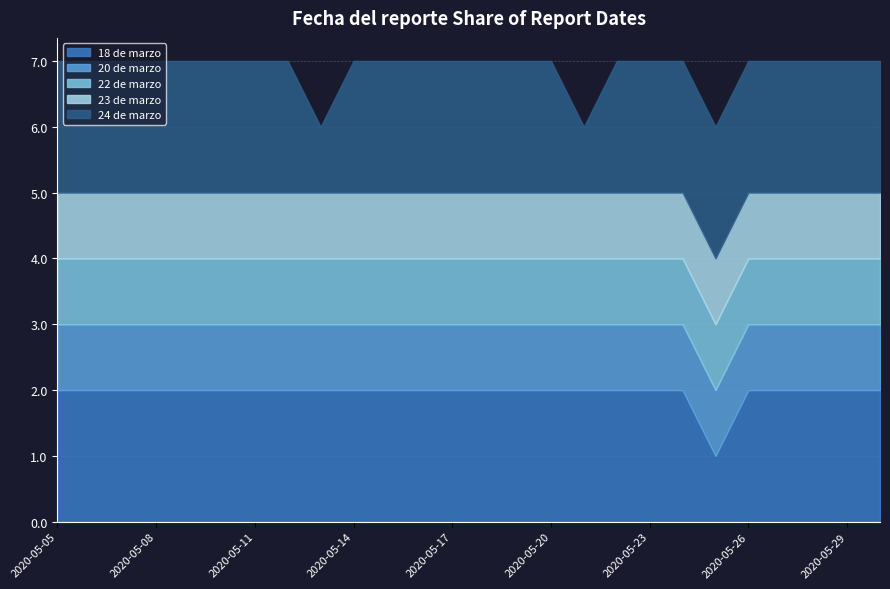

Which label corresponds to the smallest value in the chart?

2020-05-25